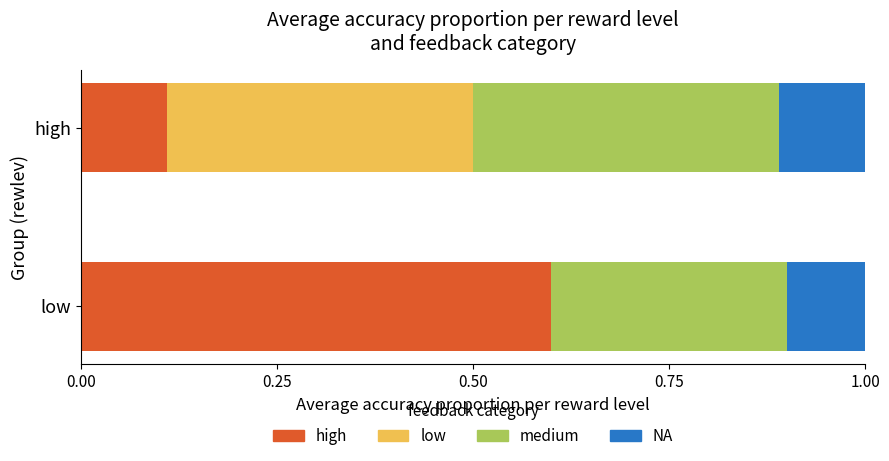

What is the sum of all high values?

0.7